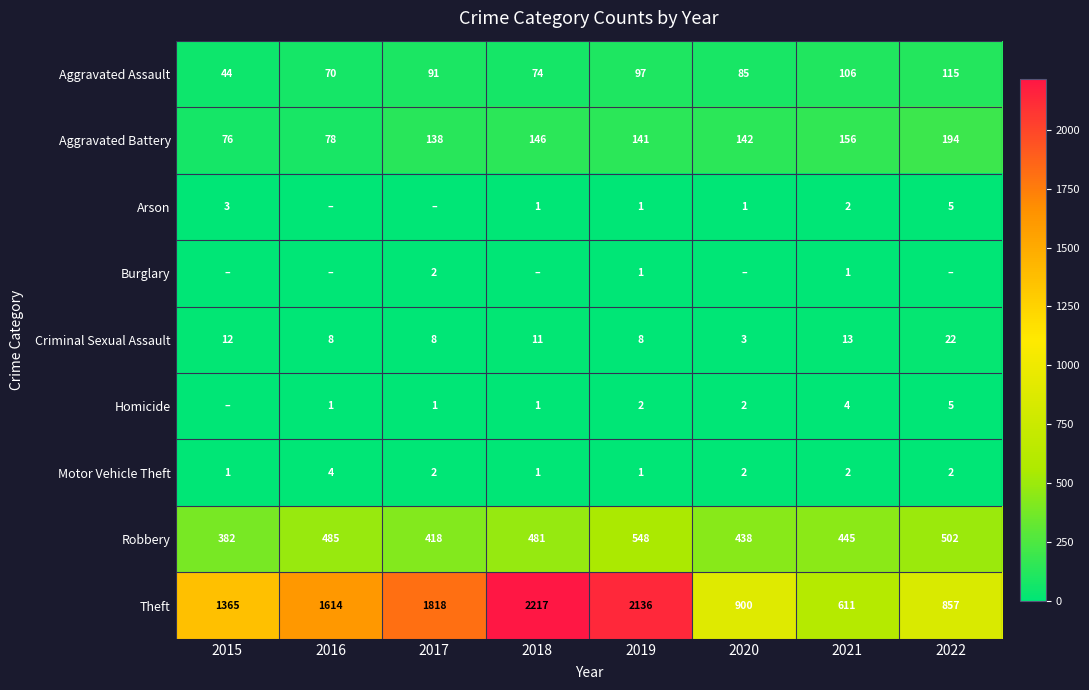

What is the highest value of the Burglary series?

2